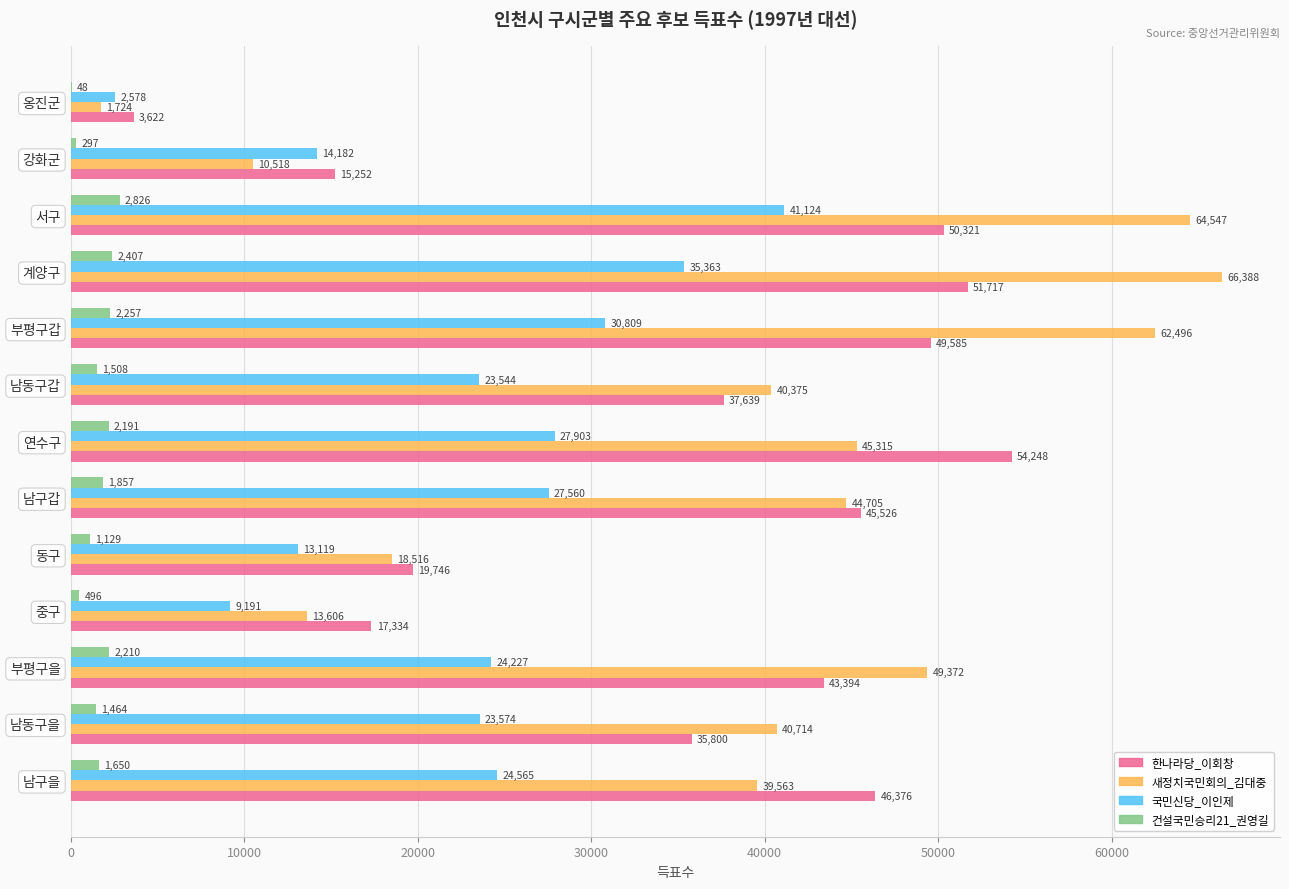

Which category has the highest value in the 새정치국민회의_김대중 series?

계양구